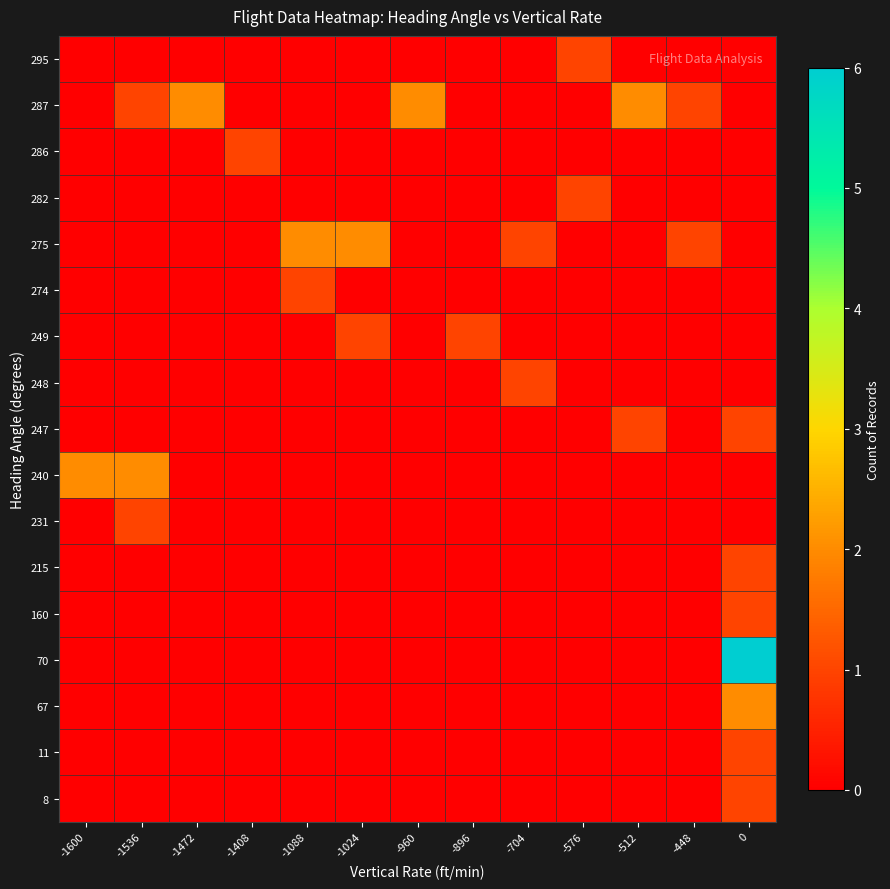

List the series in order of their peak value, lowest first.

8, 11, 160, 215, 231, 247, 248, 249, 274, 282, 286, 295, 67, 240, 275, 287, 70